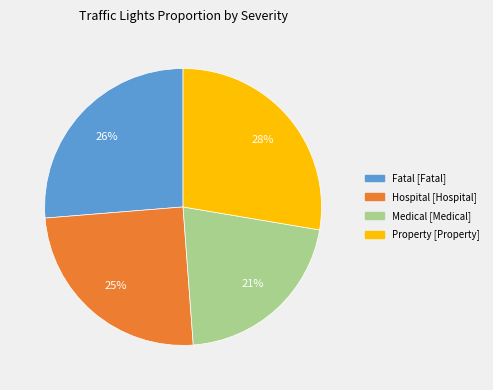

What is the largest slice in the pie chart?

Property